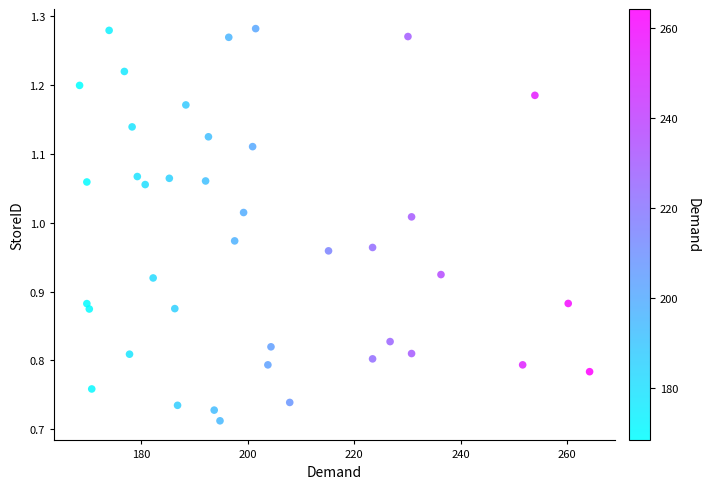

What is the range of Y values (max minus min)?

0.6